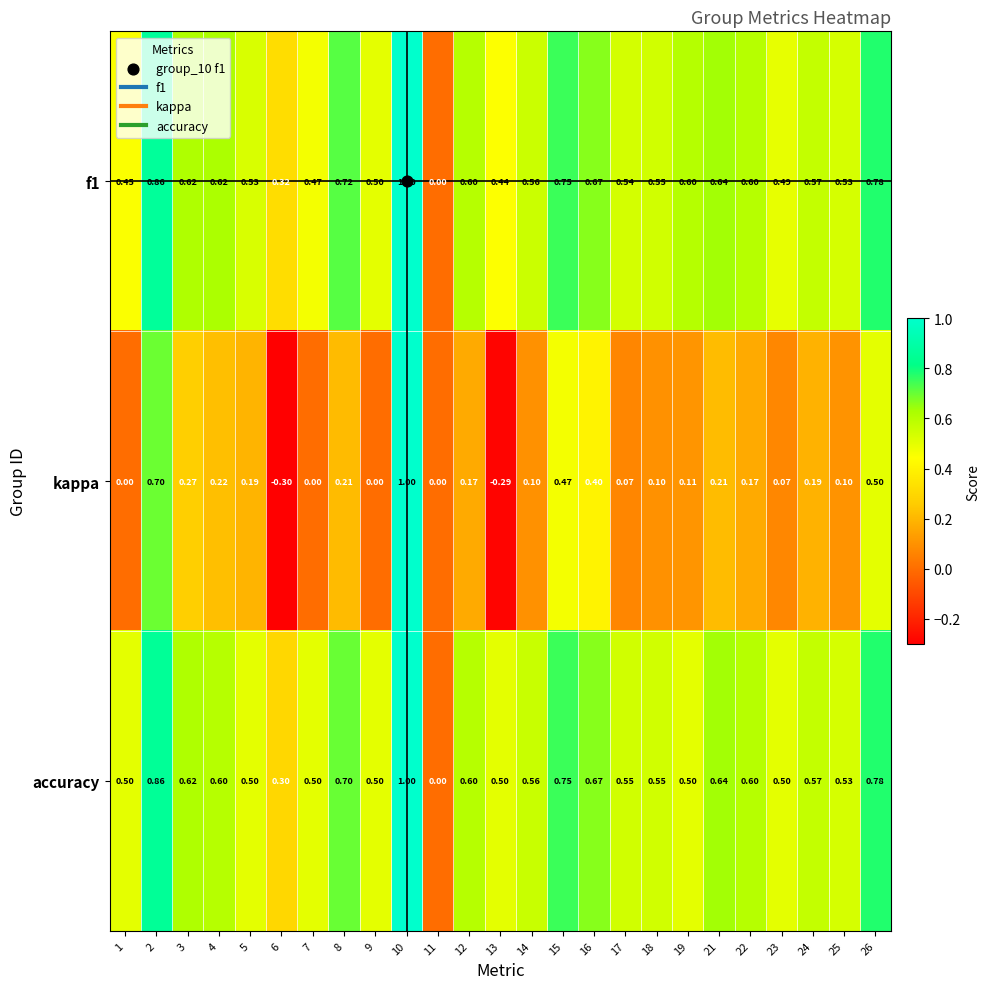

Between 3 and 24, which series saw the biggest shift?

kappa